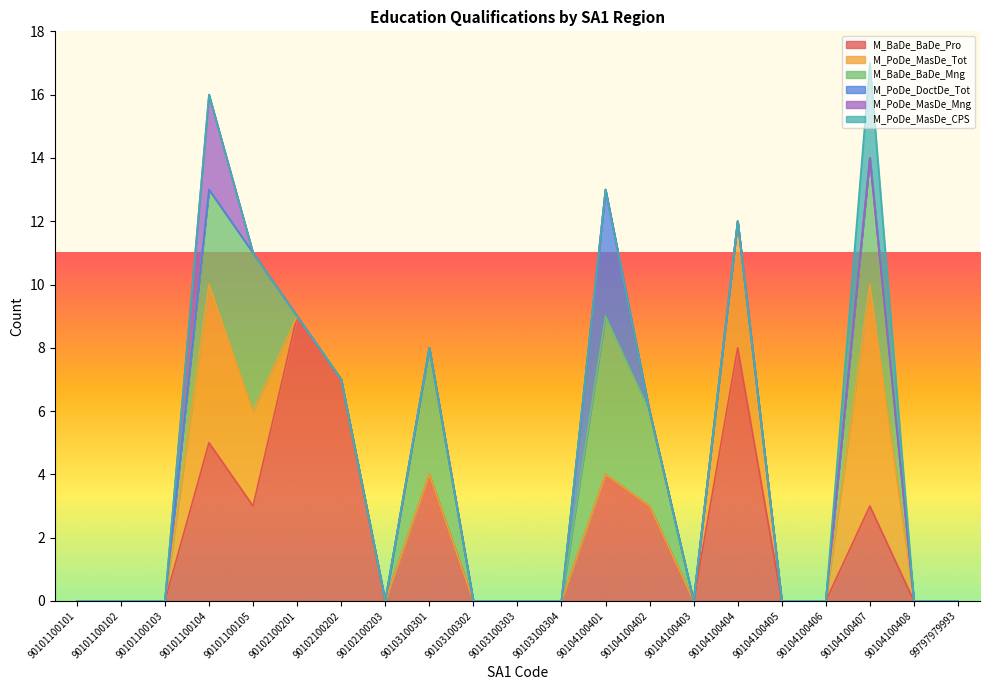

What is the total value across all series at 90101100104?

16